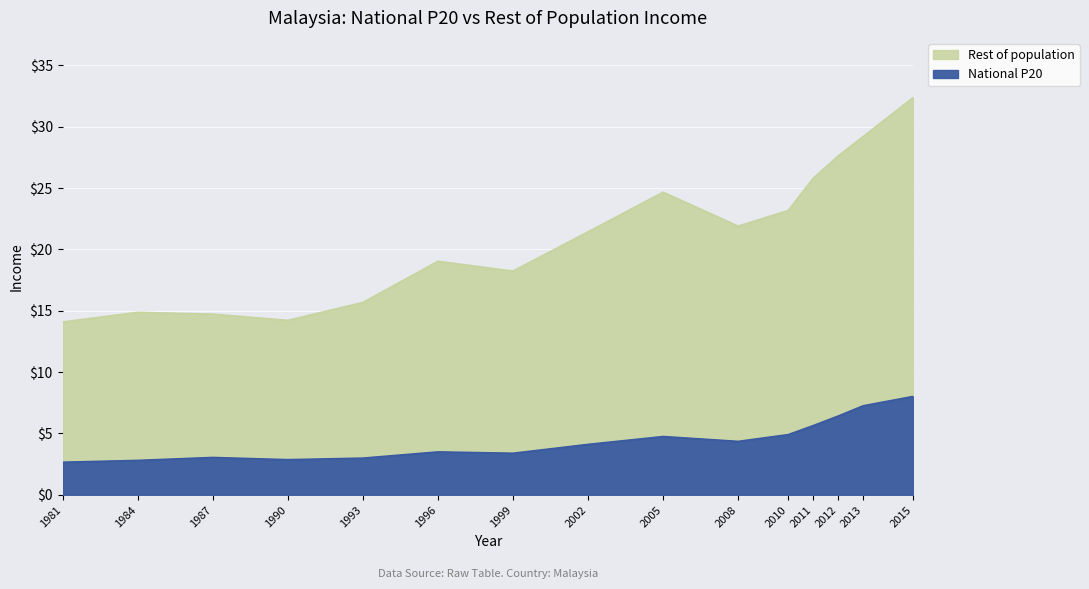

At 1981, list the series in order from smallest to largest.

National P20, Rest of population